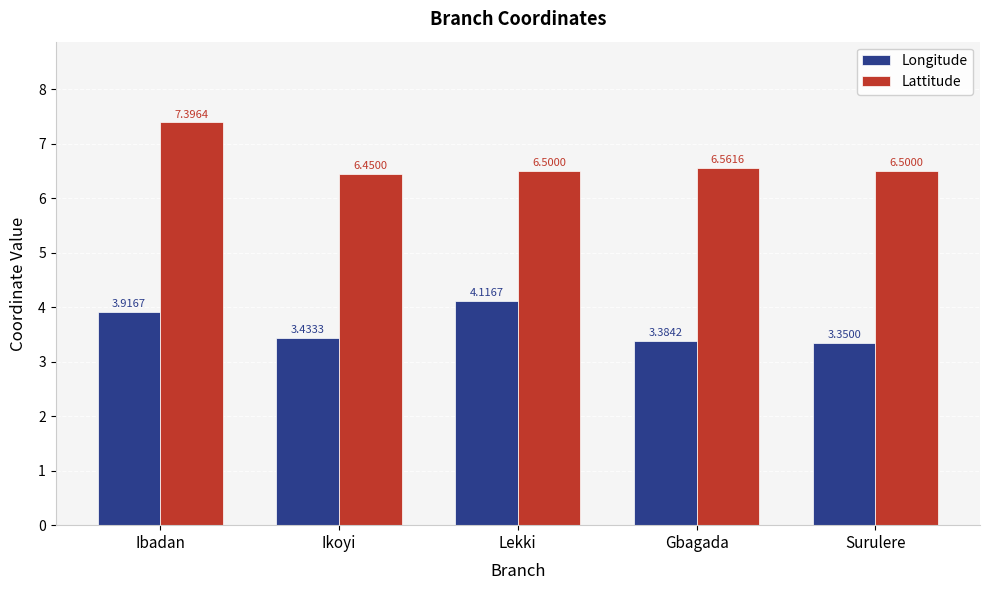

How many Lattitude values are between 6 and 7?

4